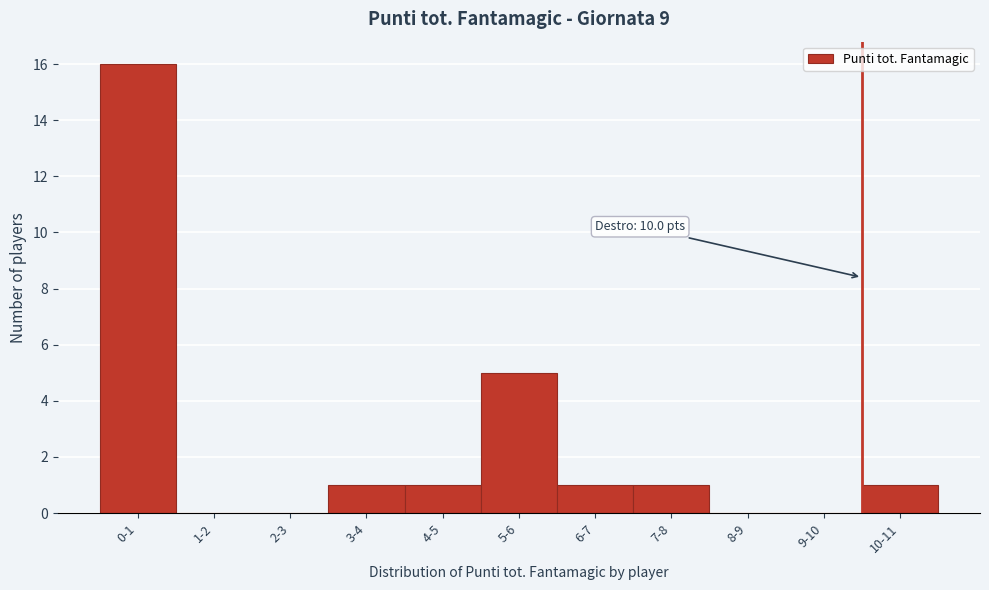

Reading right to left, what are all the values shown in this chart?

10-11=1	9-10=0	8-9=0	7-8=1	6-7=1	5-6=5	4-5=1	3-4=1	2-3=0	1-2=0	0-1=16